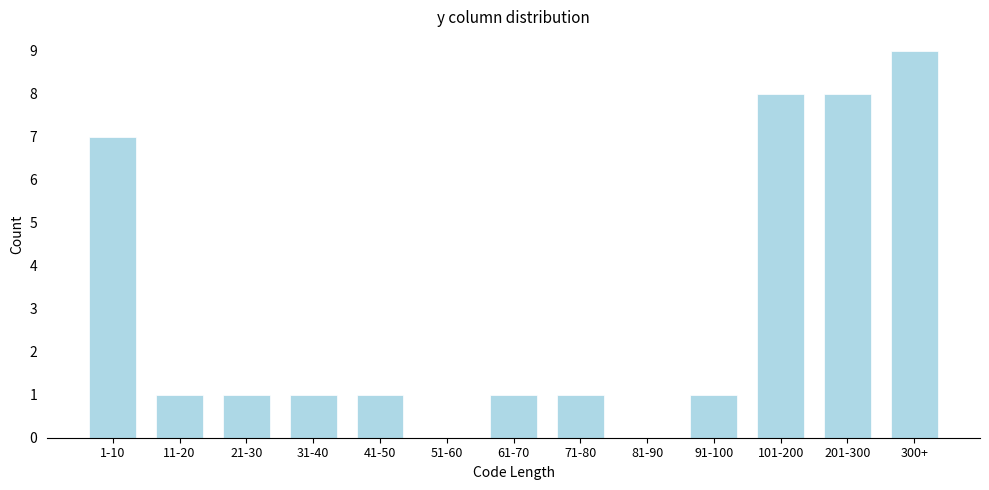

Reading left to right, what are all the values shown in this chart?

1-10=7	11-20=1	21-30=1	31-40=1	41-50=1	51-60=0	61-70=1	71-80=1	81-90=0	91-100=1	101-200=8	201-300=8	300+=9